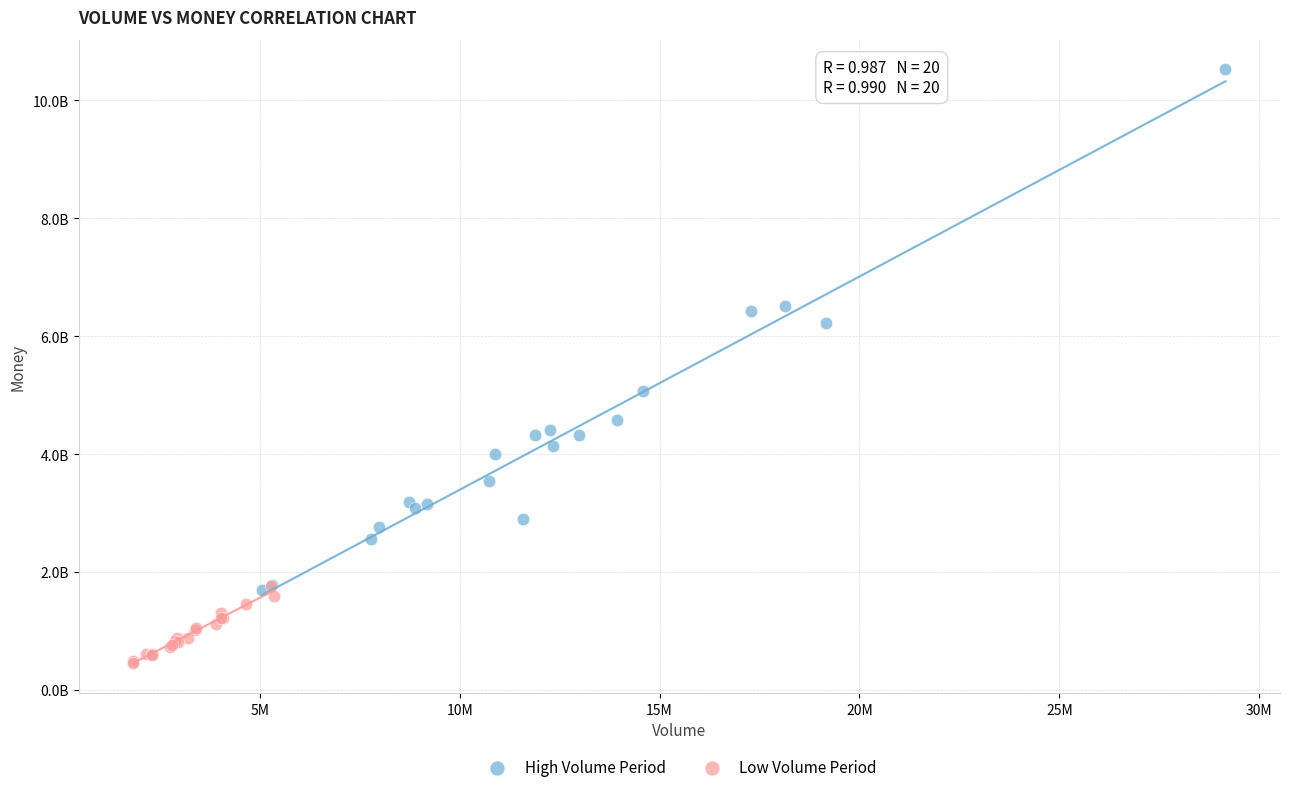

What are all the series names shown in the legend?

High Volume Period, Low Volume Period